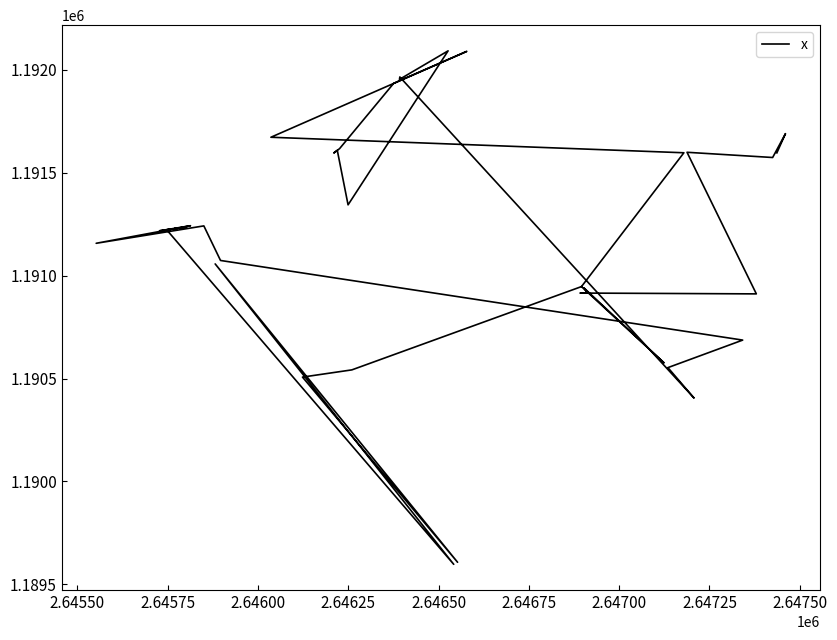

Does the chart display data point markers on the line(s)?

No